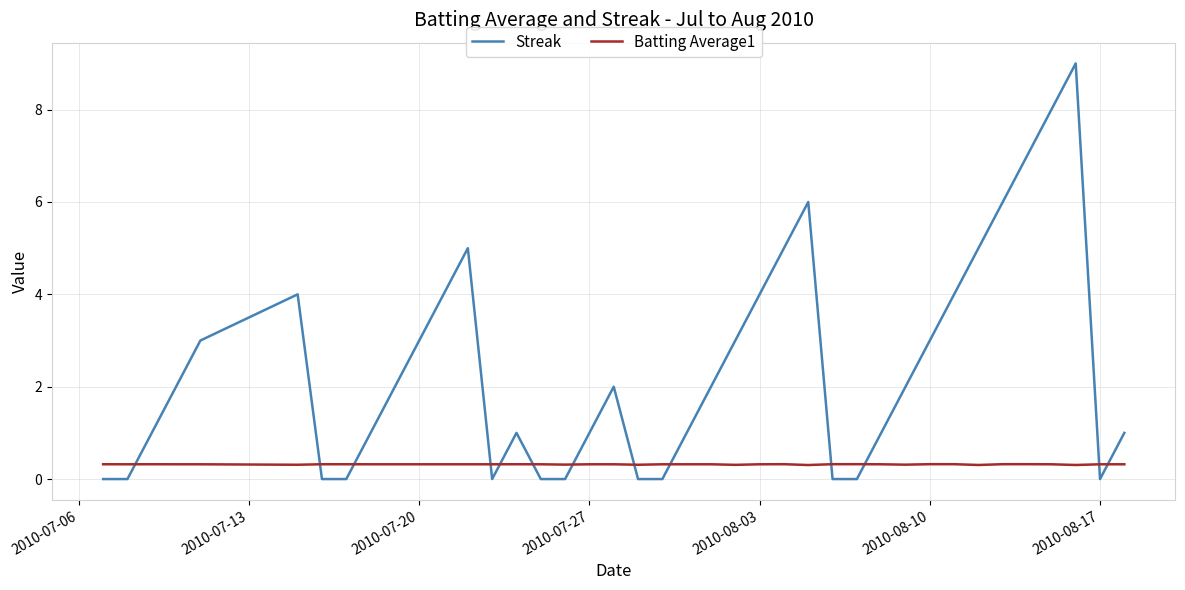

Rank the series by their maximum value, from highest to lowest.

Streak, Batting Average1